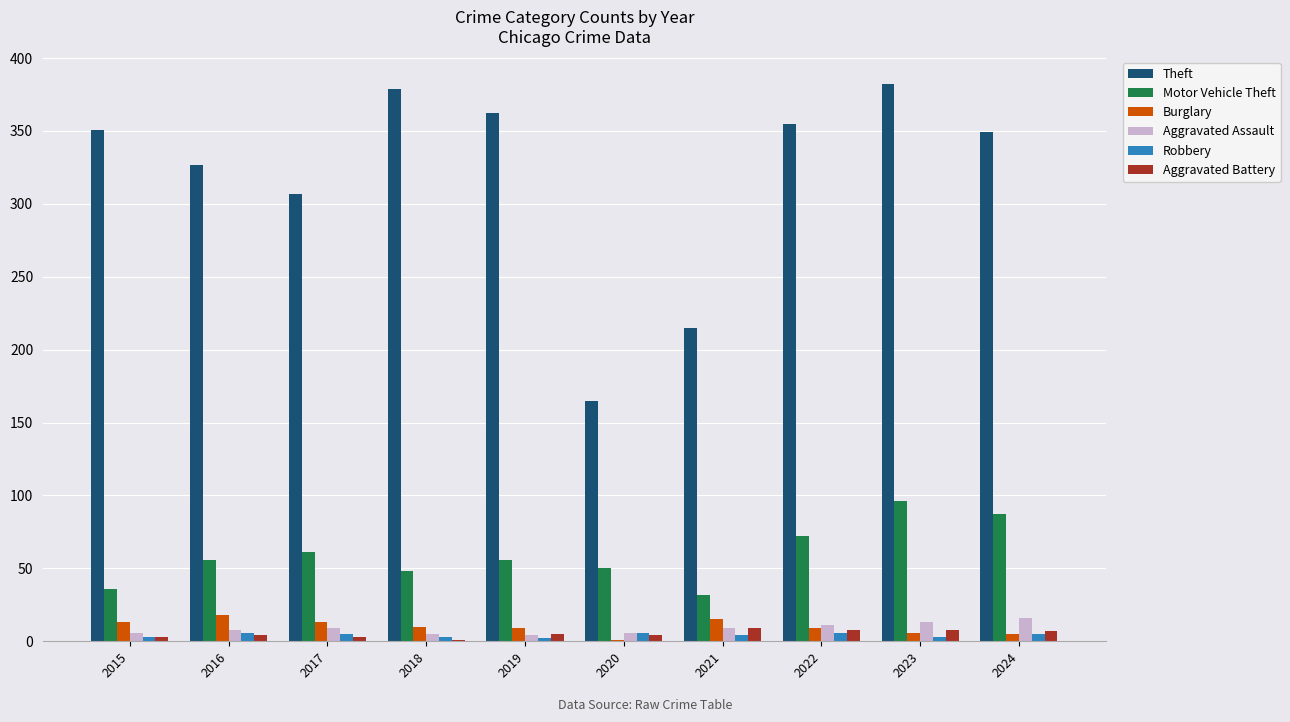

Which series changed the most between 2021 and 2023?

Theft